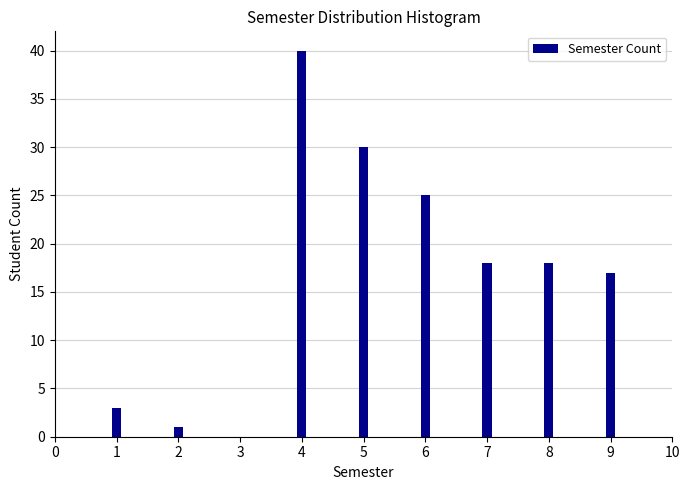

Reading left to right, list all the values displayed in this chart.

1=3	2=1	3=0	4=40	5=30	6=25	7=18	8=18	9=17